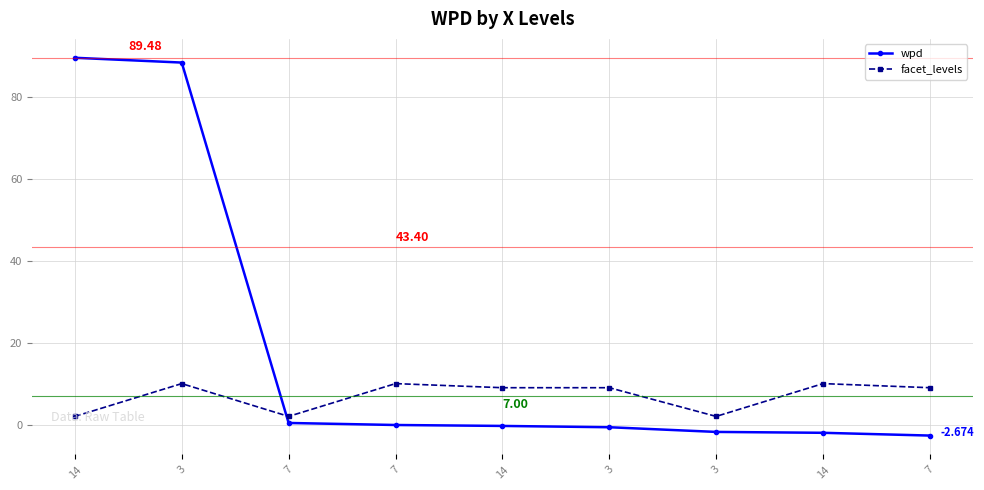

What is the label of the 7th point from the left?

3